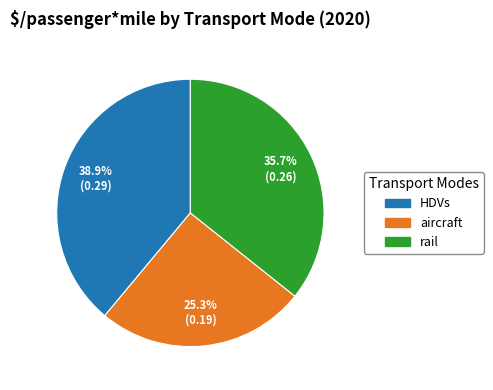

Which category has the smallest portion of the pie?

aircraft